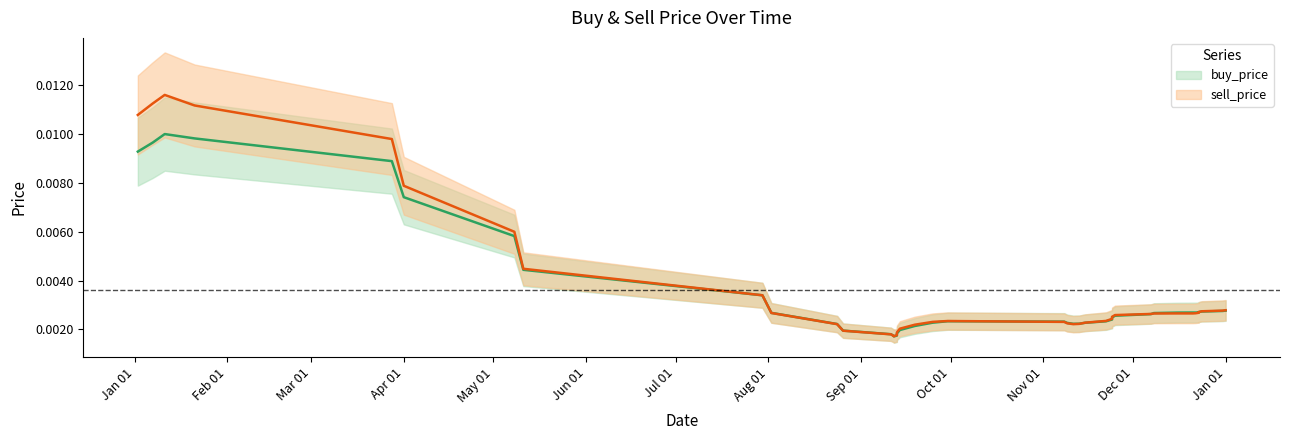

True or false: sell_price has more than 2 interior local peaks.

True